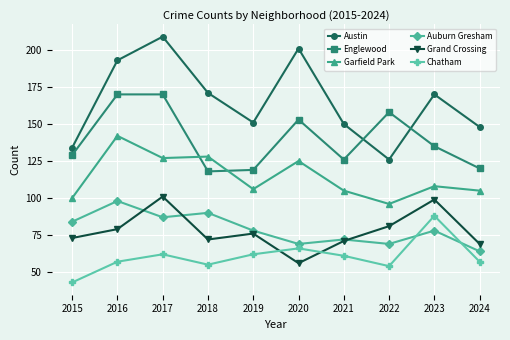

The value of Garfield Park at 2018 is 128. True or false?

True